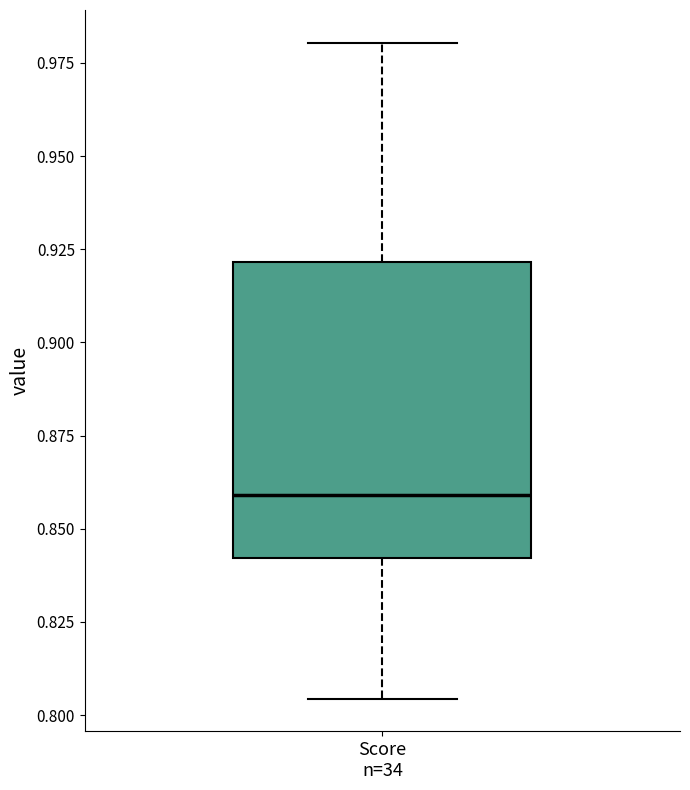

Read this box plot against the y-axis: the position of the median line, the range covered by the box, and the ends of both whiskers. The values are not printed on the chart, so give them approximately, as read against the axis.

median 0.860, box 0.840 to 0.920, whiskers 0.805 to 0.980